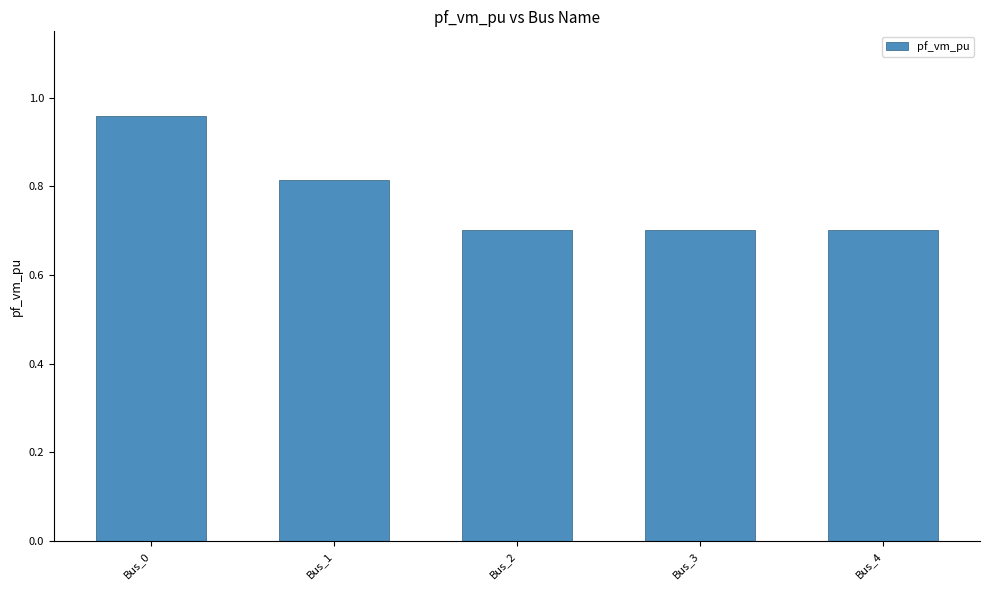

What is the change in value from Bus_0 to Bus_1?

-0.1